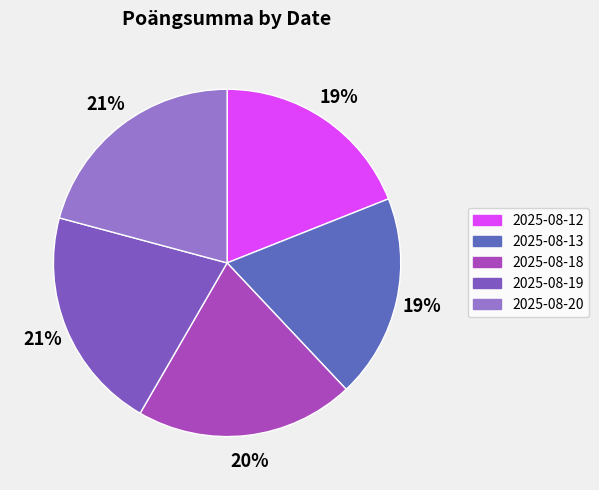

Does 2025-08-20 represent more than half of the total?

No